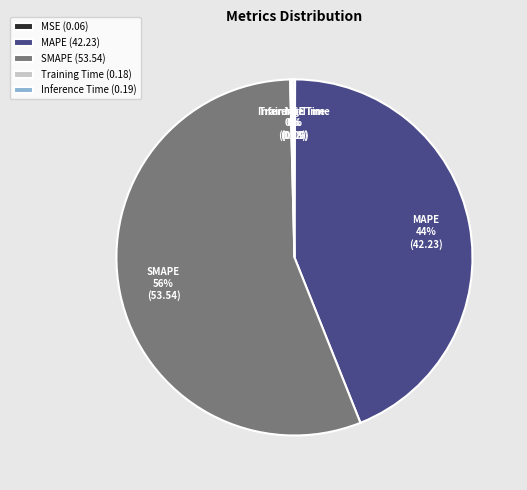

What percentage is the MAPE slice, to the nearest percent?

44%